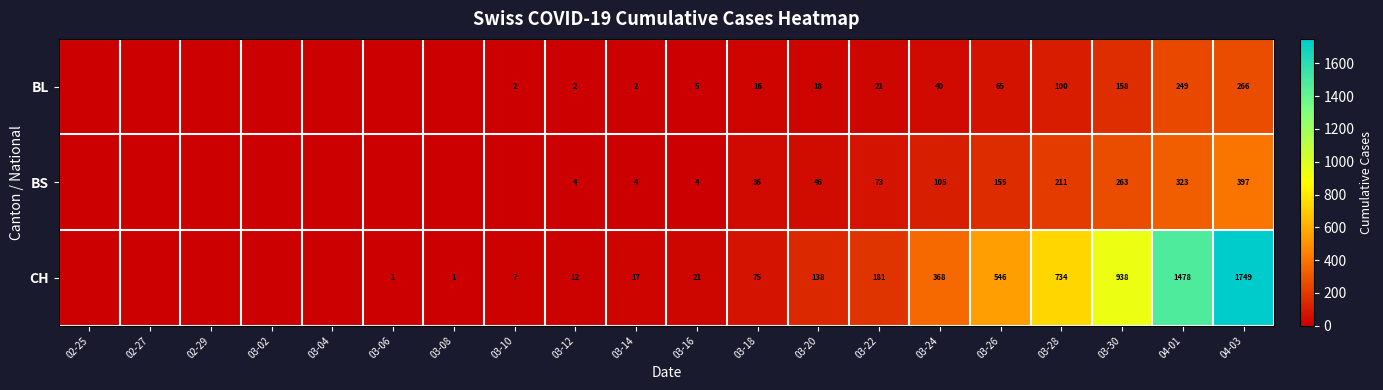

Is it true that CH equals 7 at 03-10?

True